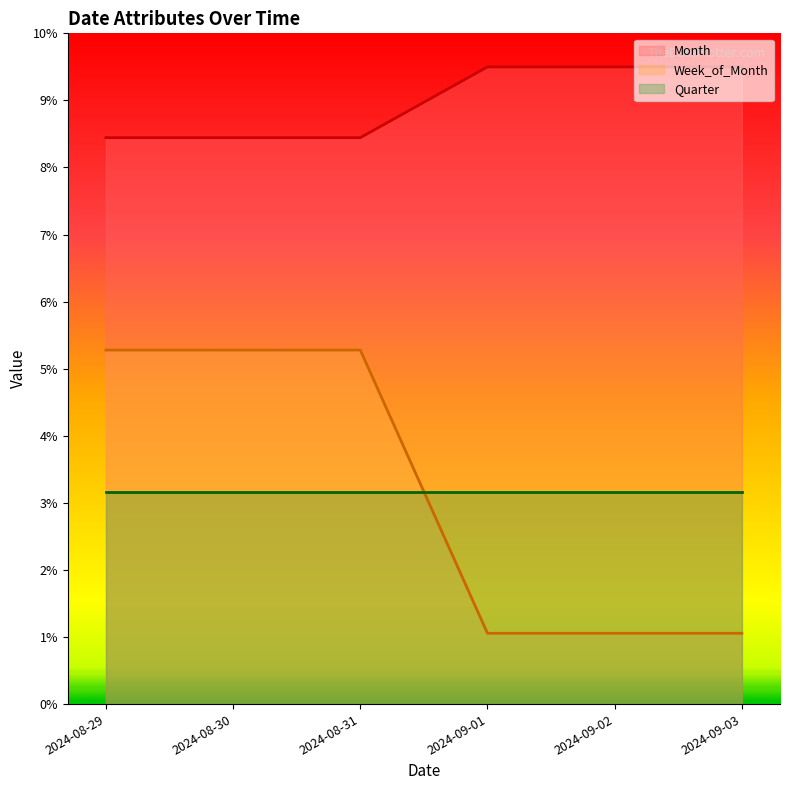

True or false: Week_of_Month has a value of 1.1 at 2024-09-01.

True